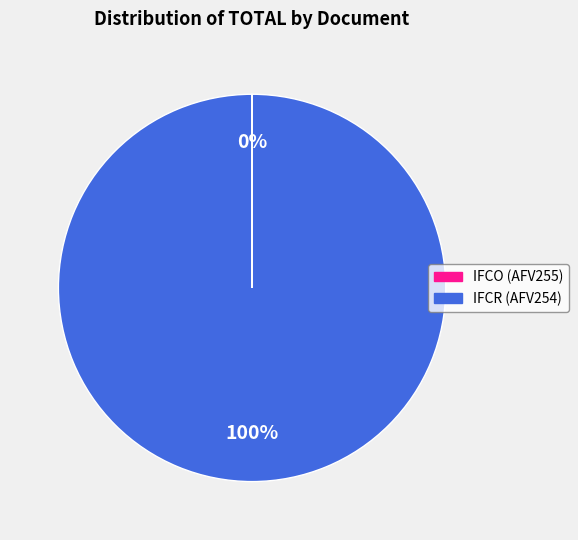

To the nearest percent, what is the average slice percentage?

50%